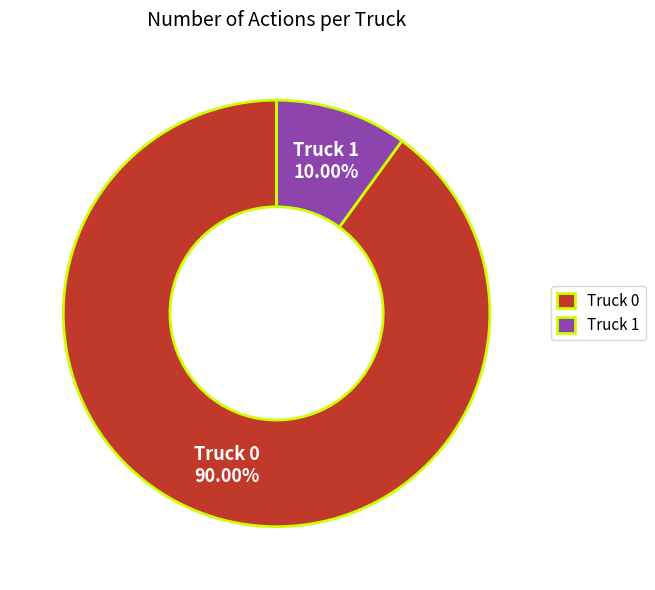

True or false: Truck 0 accounts for 76% of the total.

False